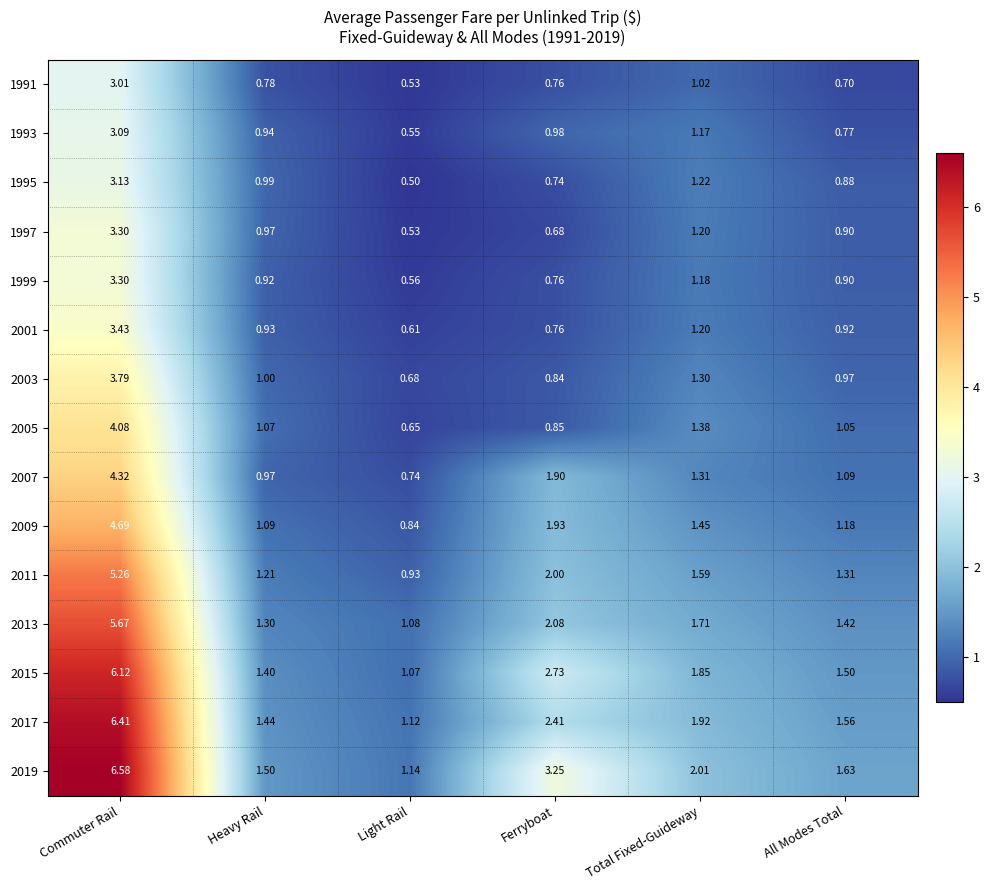

How many distinct data groups are displayed?

15